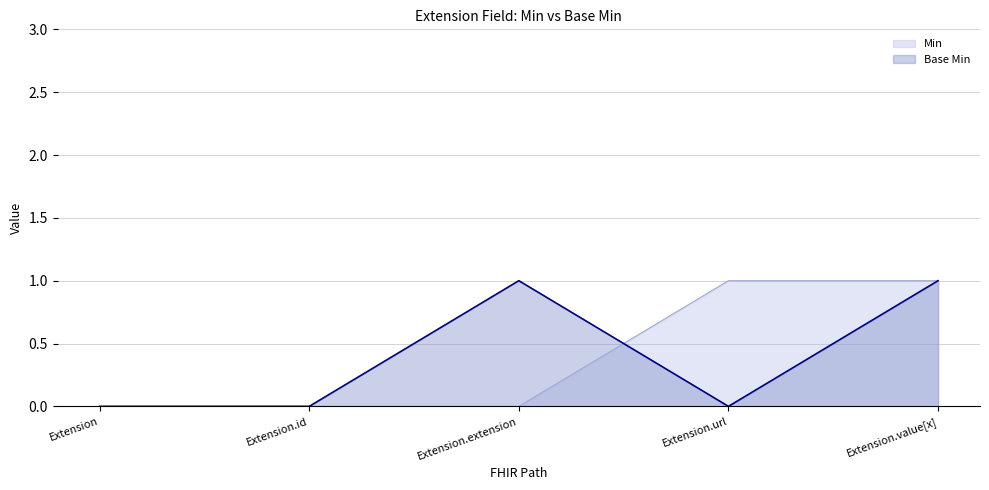

How many Base Min values are between 0 and 1?

5